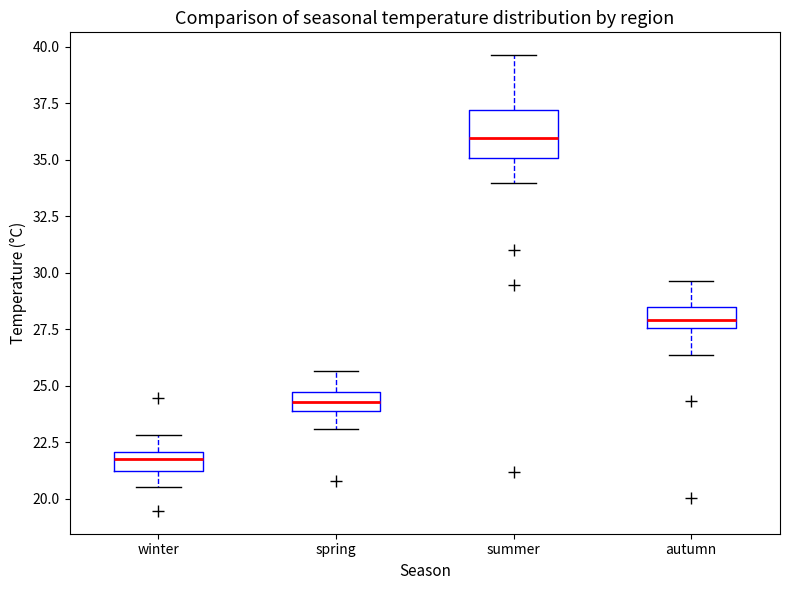

Where does the lower whisker of the box for autumn end on the y-axis? The values are not printed on the chart, so give them approximately, as read against the axis.

26.5